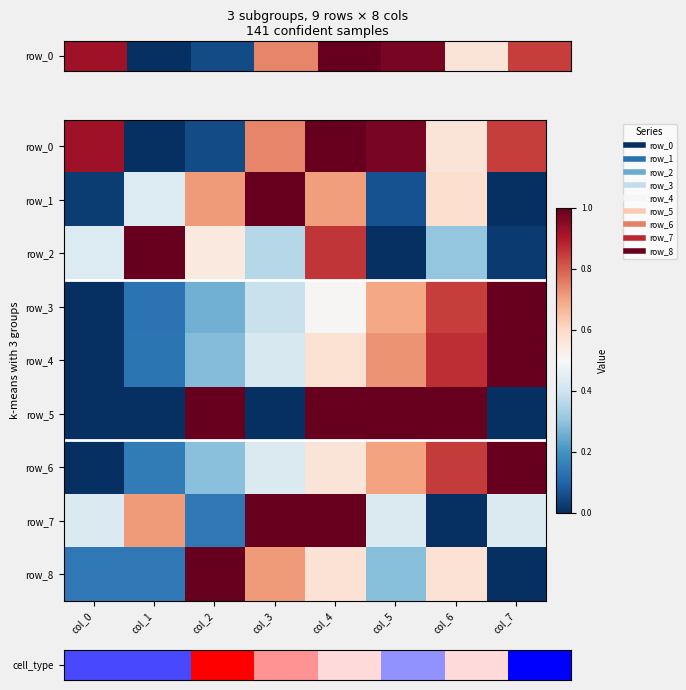

Read the row_3 value at col_2.

0.3